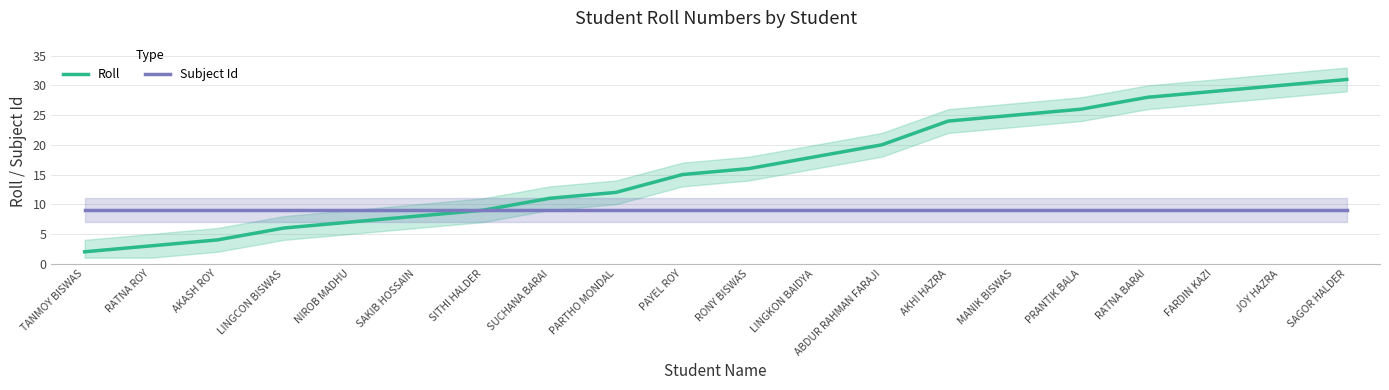

Is this an area chart (filled region under the line)?

No